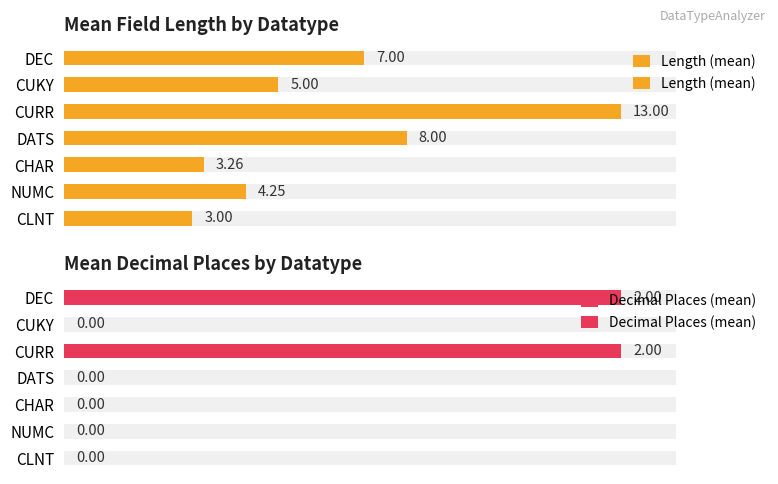

Reading left to right, list all the values displayed in this chart.

Length (mean): 0=3.0	1=4.2	2=3.3	3=8.0	4=13.0	5=5.0	6=7.0
Decimal Places (mean): 0=0.0	1=0.0	2=0.0	3=0.0	4=2.0	5=0.0	6=2.0